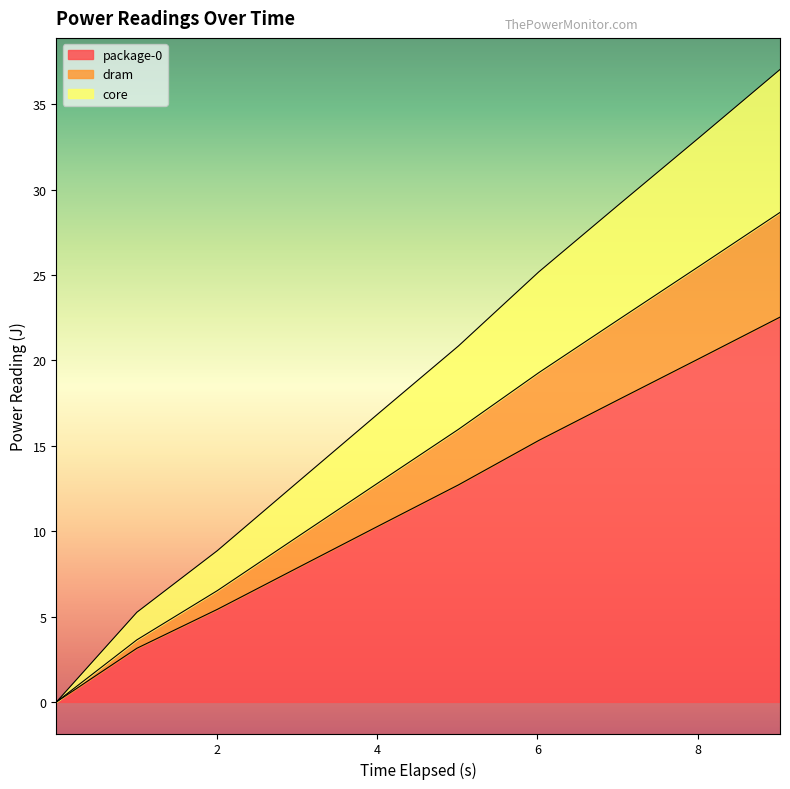

List the series in order of their peak value, highest first.

core, dram, package-0